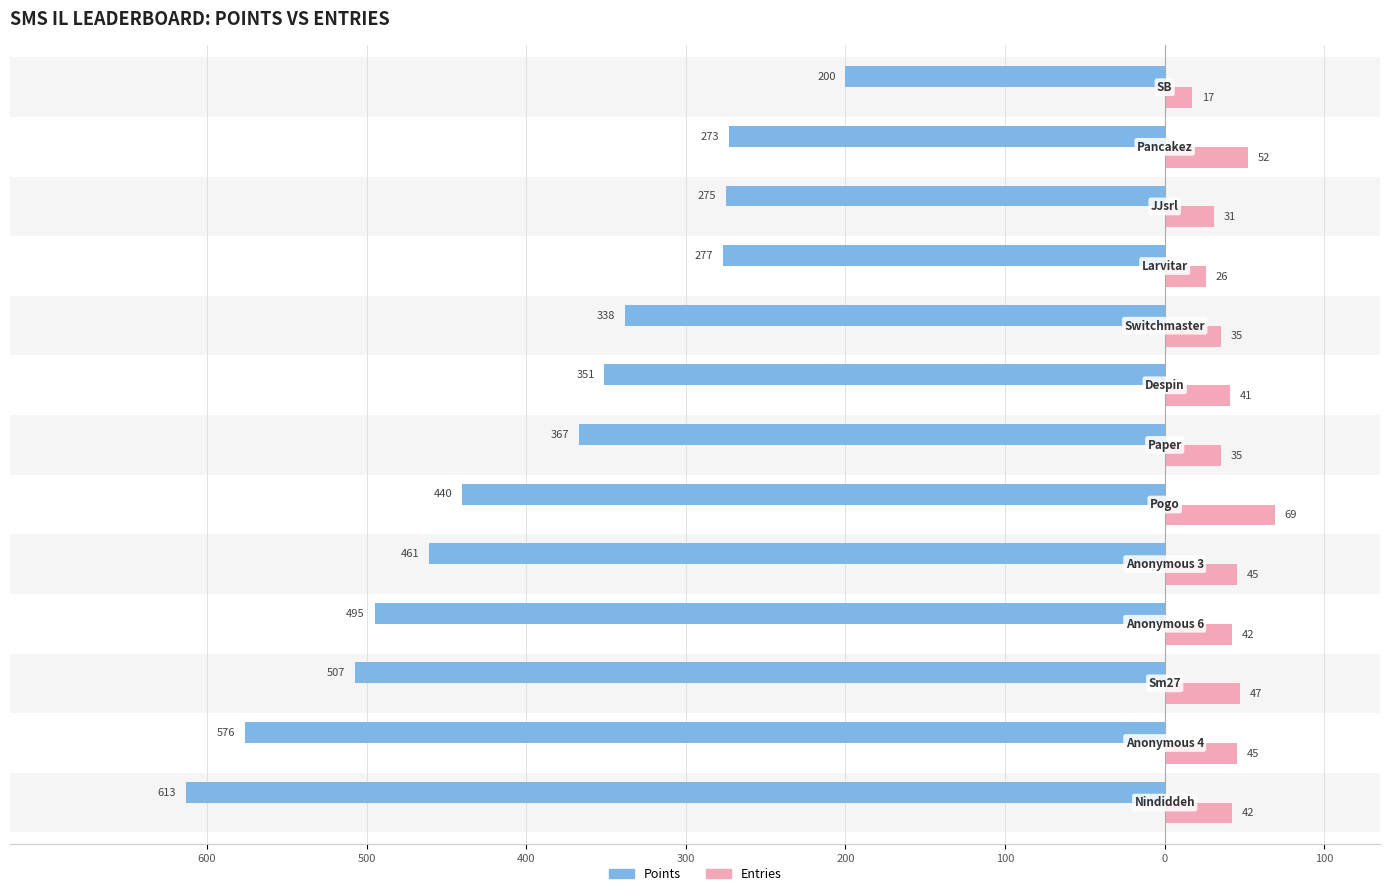

What are all the series names shown in the legend?

Points, Entries